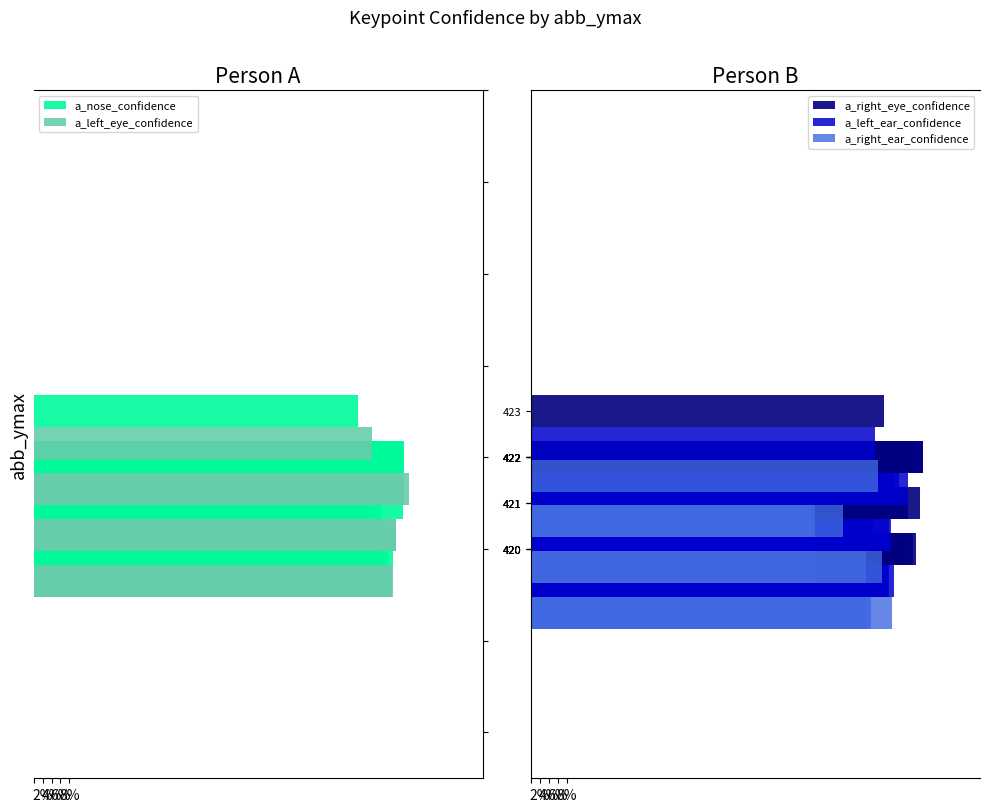

What is the value of the a_right_ear_confidence bar at the 2nd from the left?

0.8